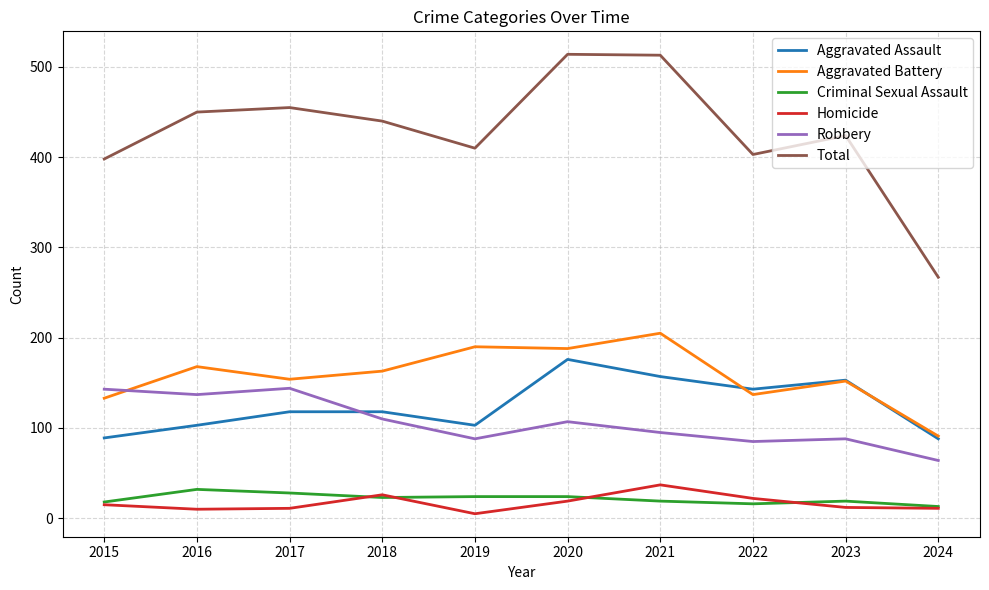

Which category has the highest value in the Aggravated Battery series?

2021